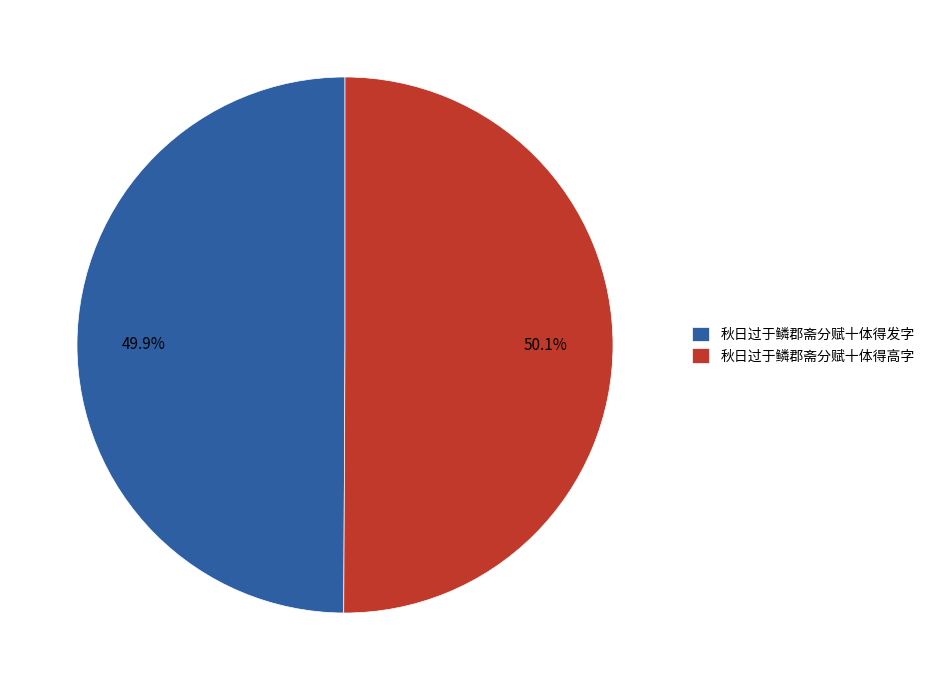

Does any single category account for the majority?

Yes